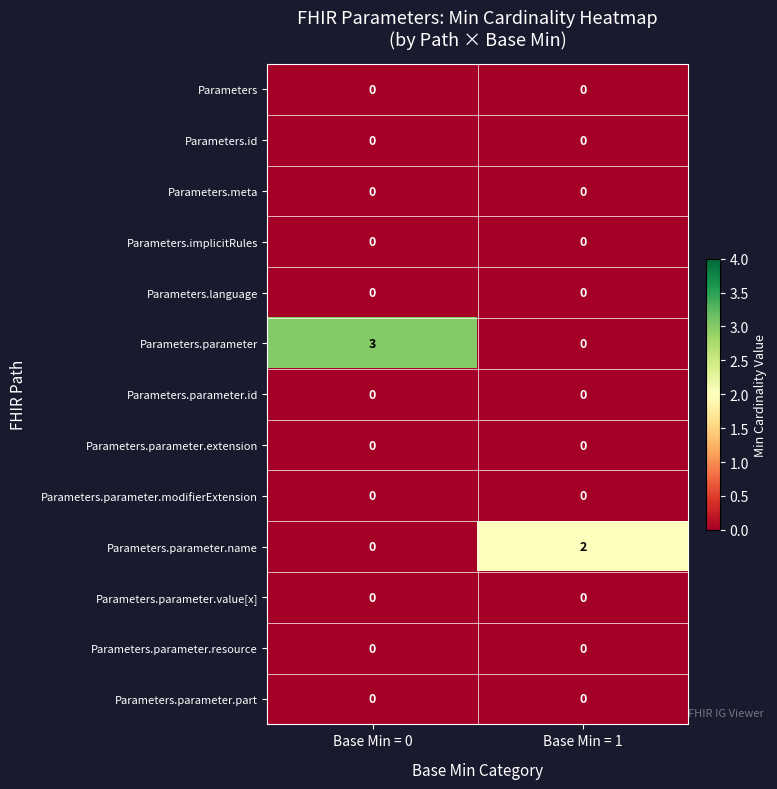

List the labels in order of Parameters.parameter value, largest first.

Base Min = 0, Base Min = 1